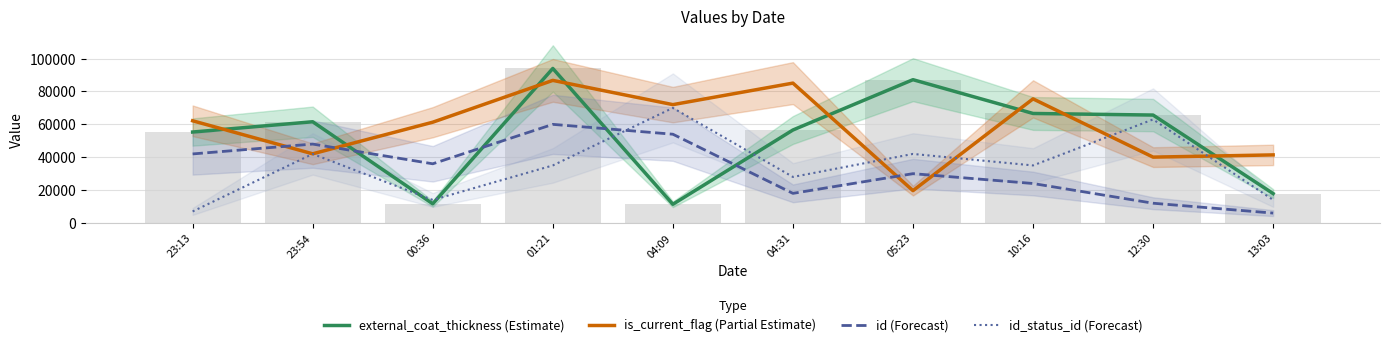

How many id (Forecast) values are between 18000 and 48000?

6